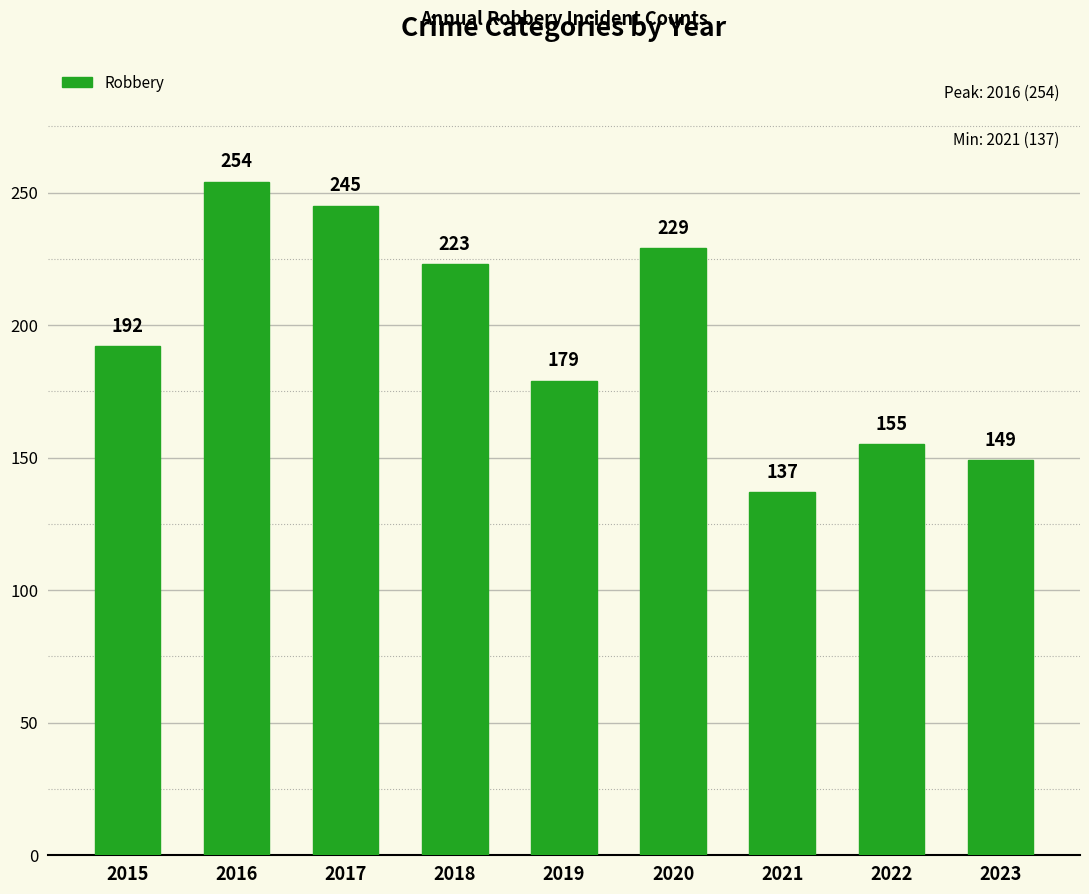

The chart shows a value of 137 at 2021. True or false?

True